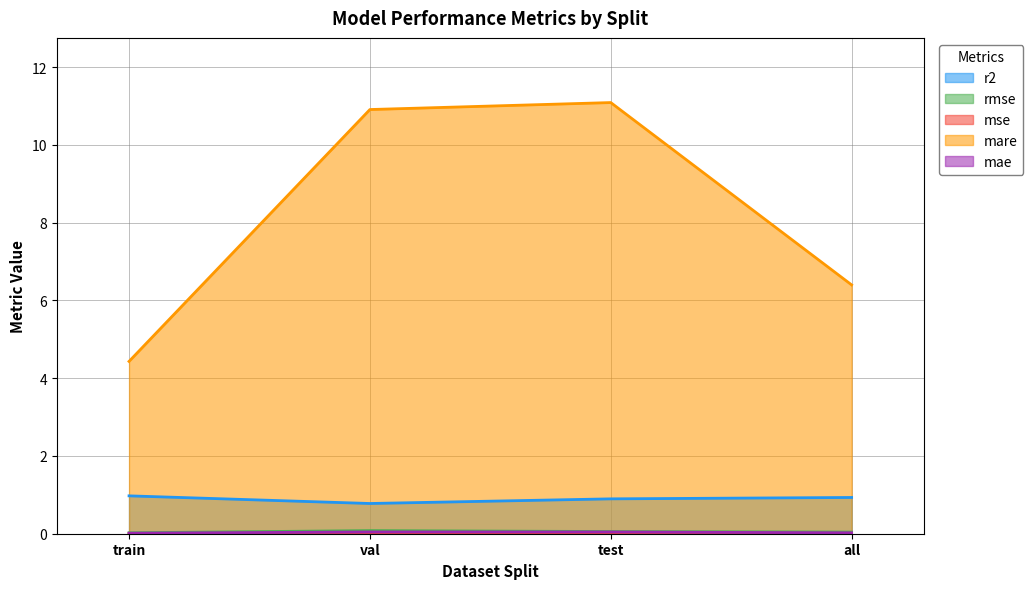

How many distinct data groups are displayed?

5